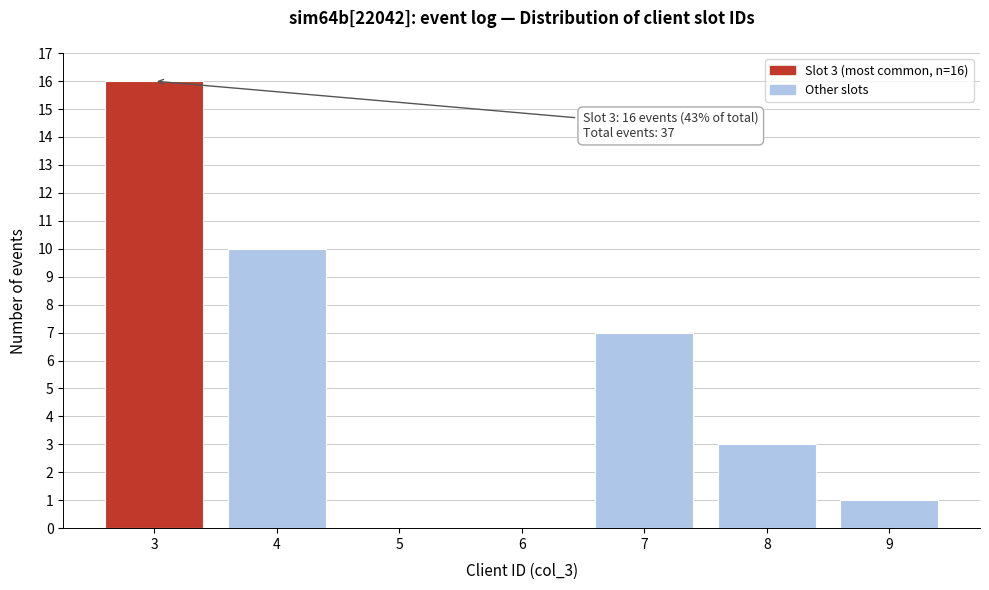

Which range on the x-axis has the tallest bar?

2.5 to 3.5